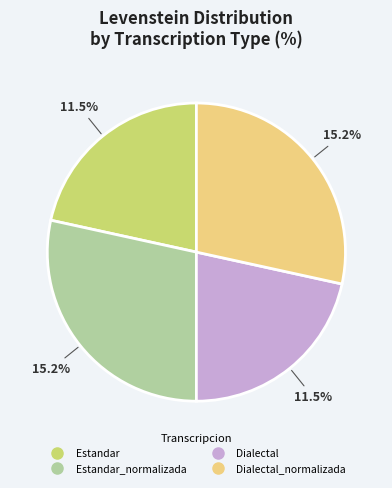

Is Dialectal_normalizada the majority of the pie?

No